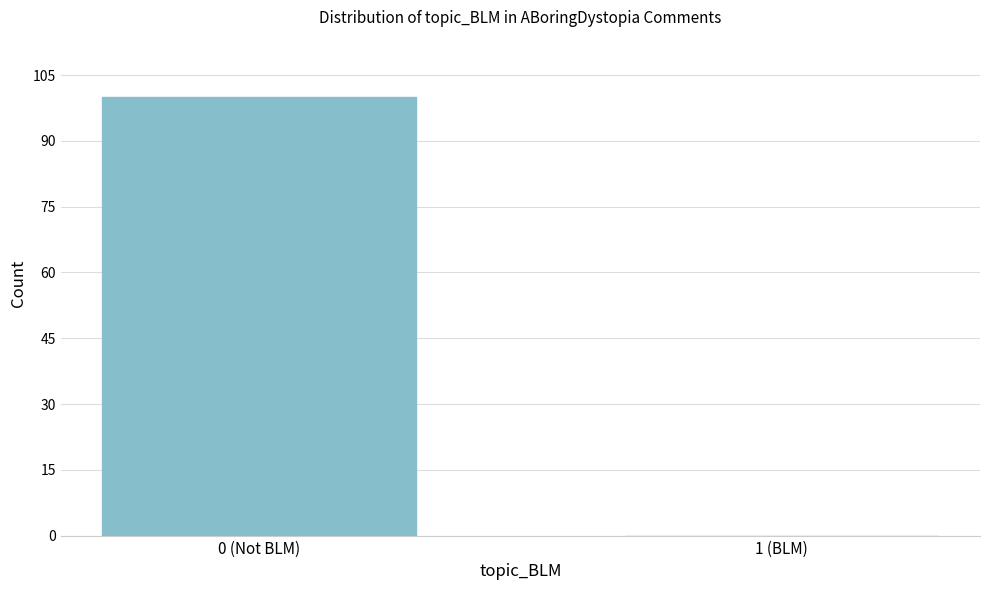

Reading left to right, list all the values displayed in this chart.

0 (Not BLM)=100	1 (BLM)=0